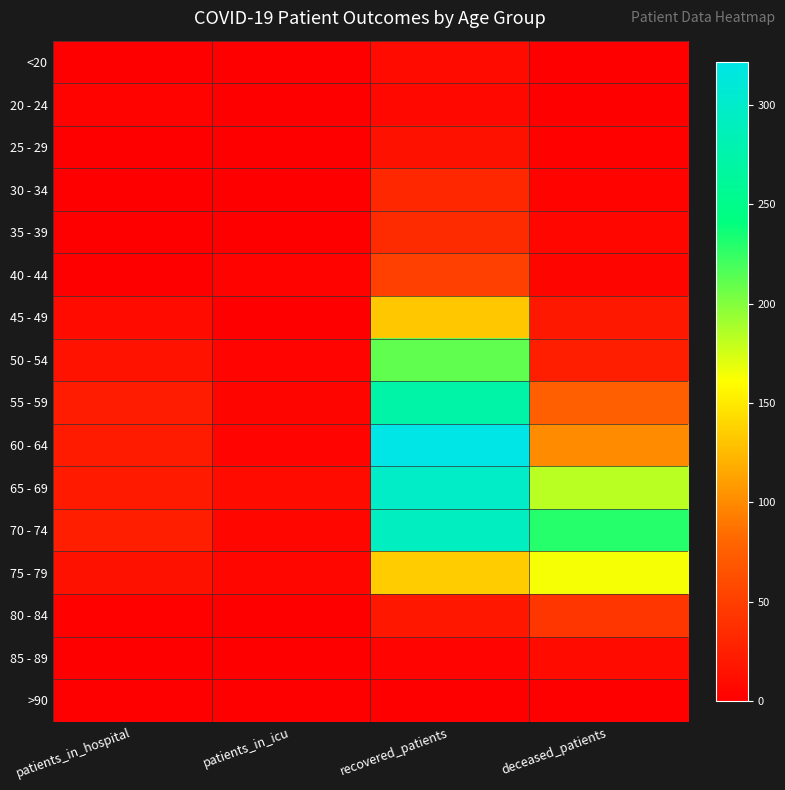

Reading left to right, list all the values displayed in this chart.

<20: patients_in_hospital=0	patients_in_icu=0	recovered_patients=10	deceased_patients=1
20 - 24: patients_in_hospital=3	patients_in_icu=1	recovered_patients=7	deceased_patients=0
25 - 29: patients_in_hospital=1	patients_in_icu=1	recovered_patients=14	deceased_patients=2
30 - 34: patients_in_hospital=0	patients_in_icu=0	recovered_patients=32	deceased_patients=3
35 - 39: patients_in_hospital=1	patients_in_icu=1	recovered_patients=34	deceased_patients=6
40 - 44: patients_in_hospital=0	patients_in_icu=3	recovered_patients=51	deceased_patients=5
45 - 49: patients_in_hospital=9	patients_in_icu=1	recovered_patients=132	deceased_patients=20
50 - 54: patients_in_hospital=16	patients_in_icu=4	recovered_patients=211	deceased_patients=24
55 - 59: patients_in_hospital=23	patients_in_icu=5	recovered_patients=273	deceased_patients=76
60 - 64: patients_in_hospital=22	patients_in_icu=4	recovered_patients=322	deceased_patients=100
65 - 69: patients_in_hospital=21	patients_in_icu=9	recovered_patients=298	deceased_patients=183
70 - 74: patients_in_hospital=25	patients_in_icu=6	recovered_patients=293	deceased_patients=229
75 - 79: patients_in_hospital=14	patients_in_icu=6	recovered_patients=134	deceased_patients=164
80 - 84: patients_in_hospital=2	patients_in_icu=1	recovered_patients=19	deceased_patients=43
85 - 89: patients_in_hospital=1	patients_in_icu=0	recovered_patients=4	deceased_patients=9
>90: patients_in_hospital=0	patients_in_icu=0	recovered_patients=0	deceased_patients=0